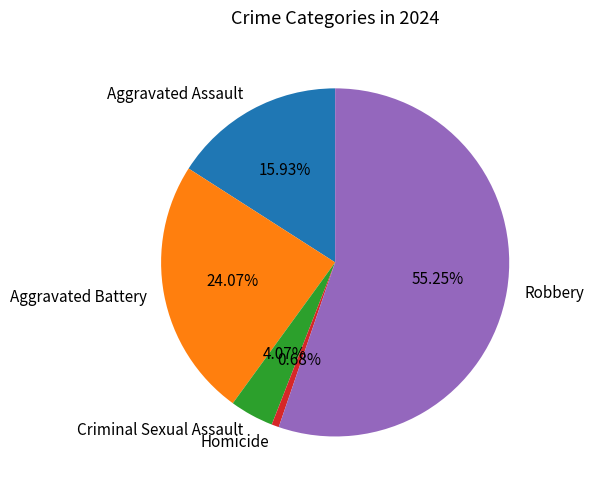

How many segments does this pie chart have?

5